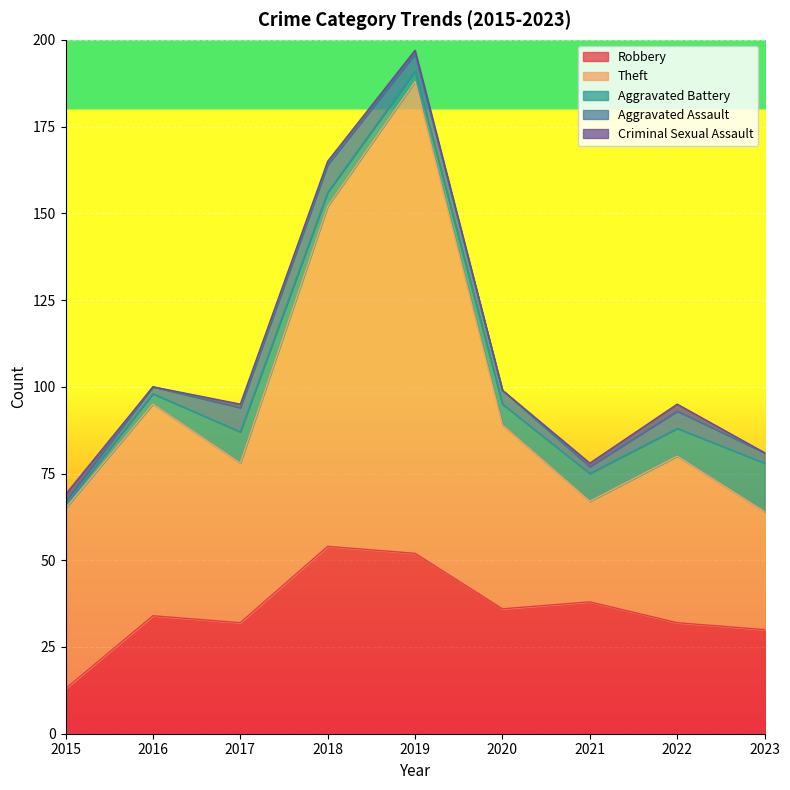

List the series in order of their peak value, highest first.

Theft, Robbery, Aggravated Battery, Aggravated Assault, Criminal Sexual Assault